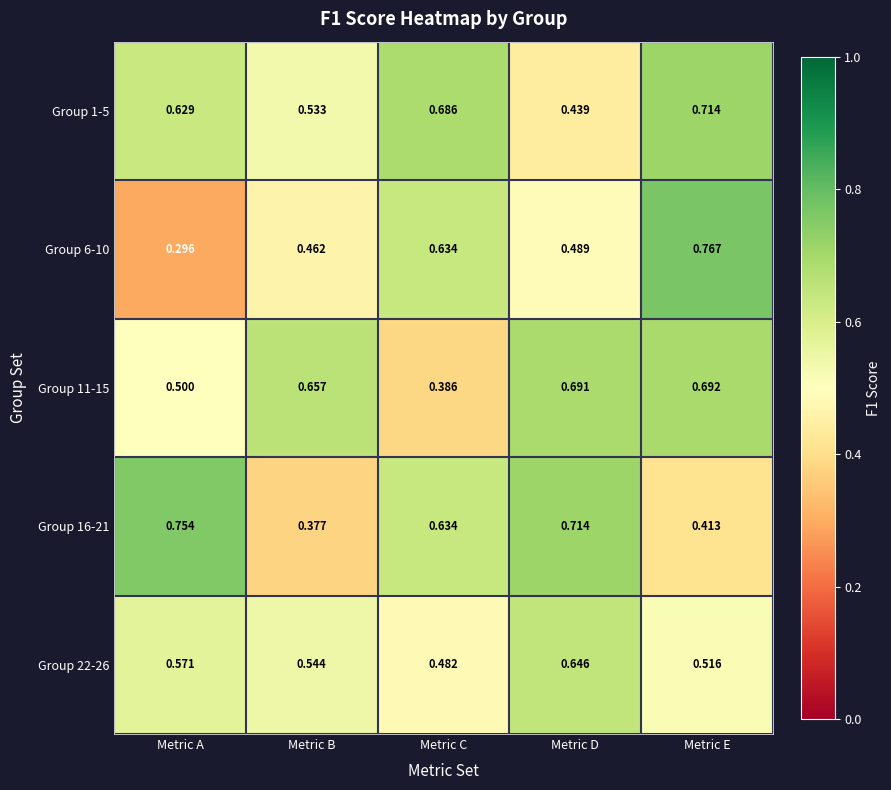

At which category is the sum across all series the highest?

Metric E